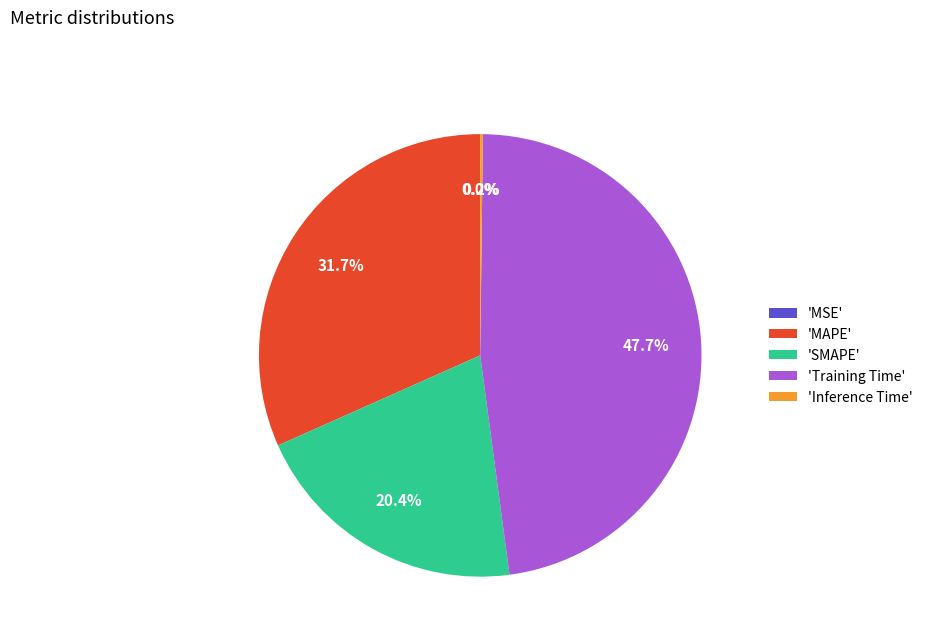

To the nearest percent, what is the difference between the largest and smallest slice percentages?

48%